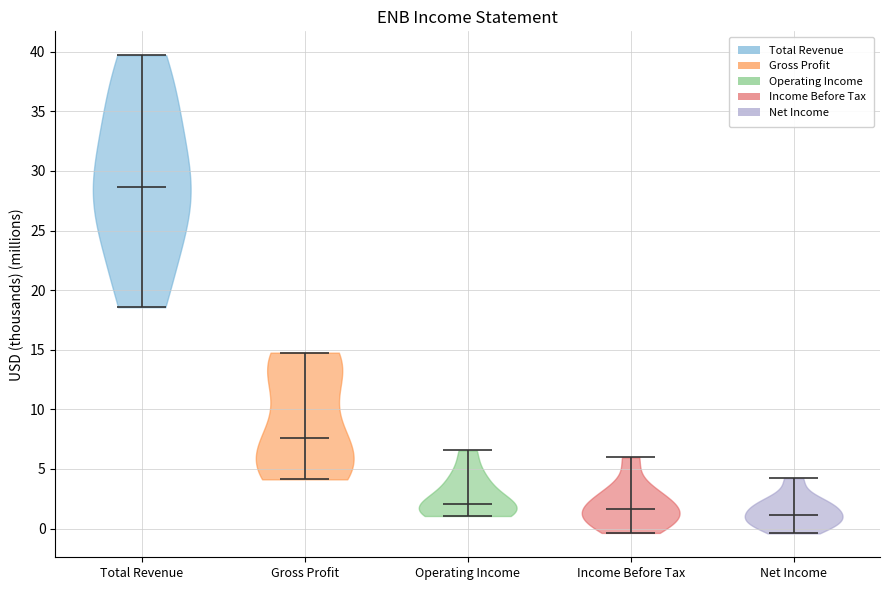

Reading left to right, read every violin against the y-axis: where its median line is, and the lowest and highest points it reaches. The values are not printed on the chart, so give them approximately, as read against the axis.

Total Revenue: median line 28.5, lowest point 18.5, highest point 39.5
Gross Profit: median line 7.5, lowest point 4.0, highest point 15.0
Operating Income: median line 2.0, lowest point 1.0, highest point 6.5
Income Before Tax: median line 1.5, lowest point -0.5, highest point 6.0
Net Income: median line 1.0, lowest point -0.5, highest point 4.0